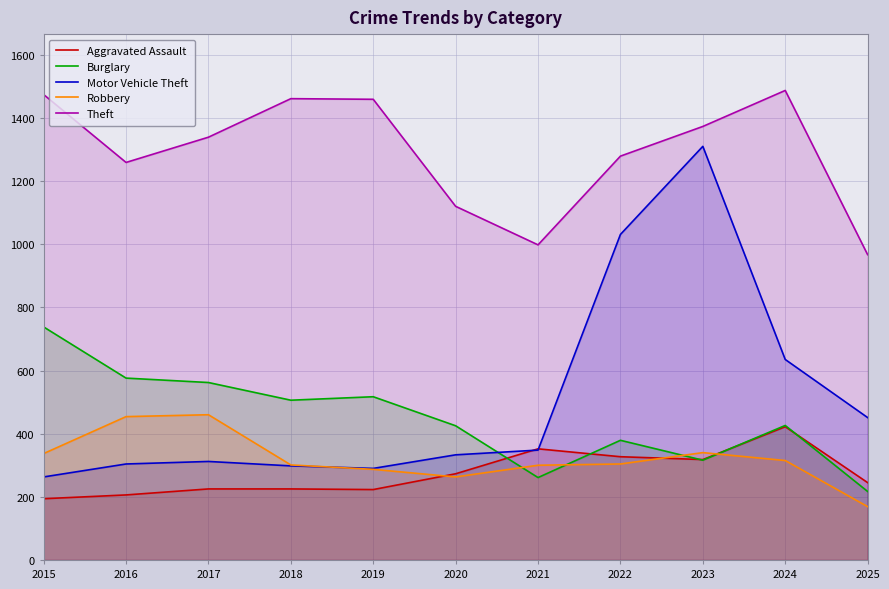

At which label does Motor Vehicle Theft first exceed 333?

2021